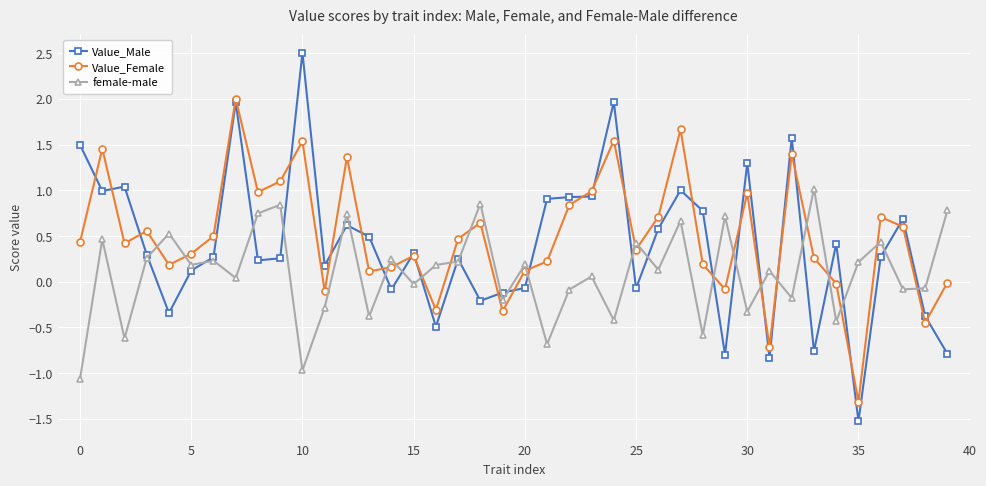

Which series has the widest spread of values?

Value_Male